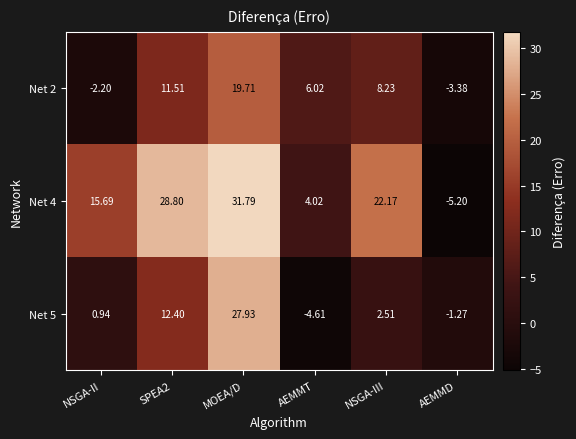

Which series has the widest spread of values?

Net 4